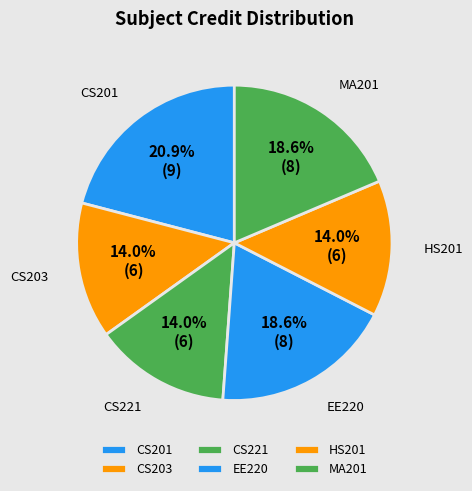

What is the ratio of the value at MA201 to the value at HS201?

1.3